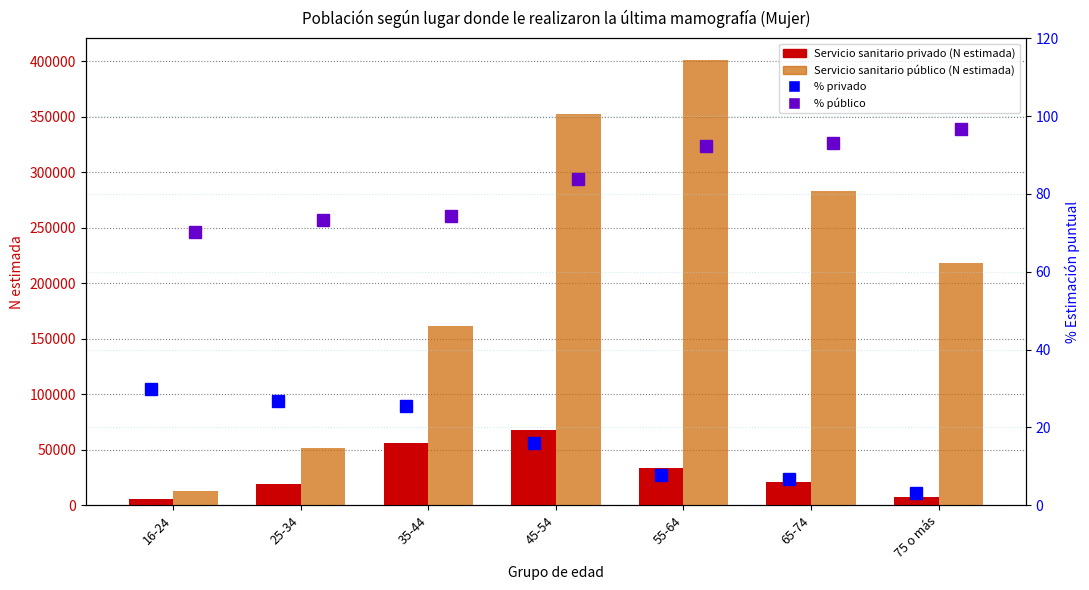

Where does the Servicio sanitario público series first go above 218512?

45-54